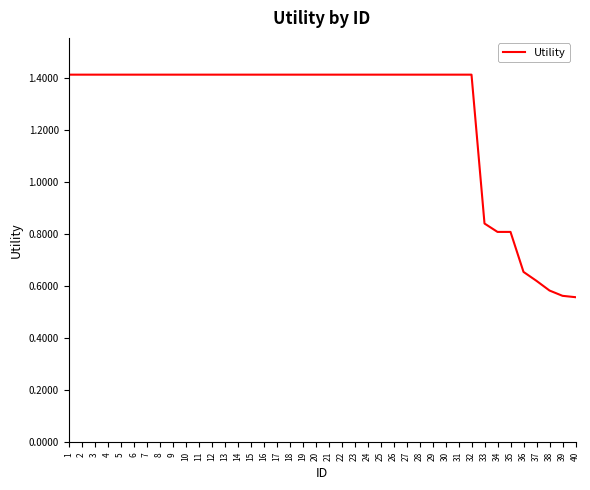

Approximately how many times larger is the value at 12 compared to 21?

1.0